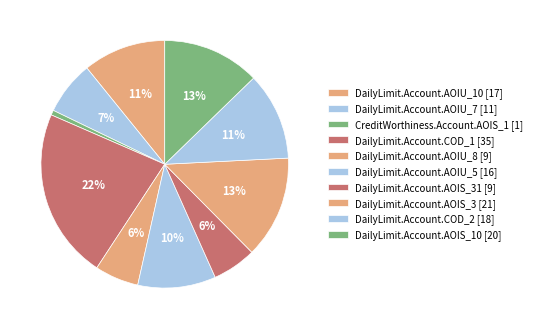

How many segments does this pie chart have?

10